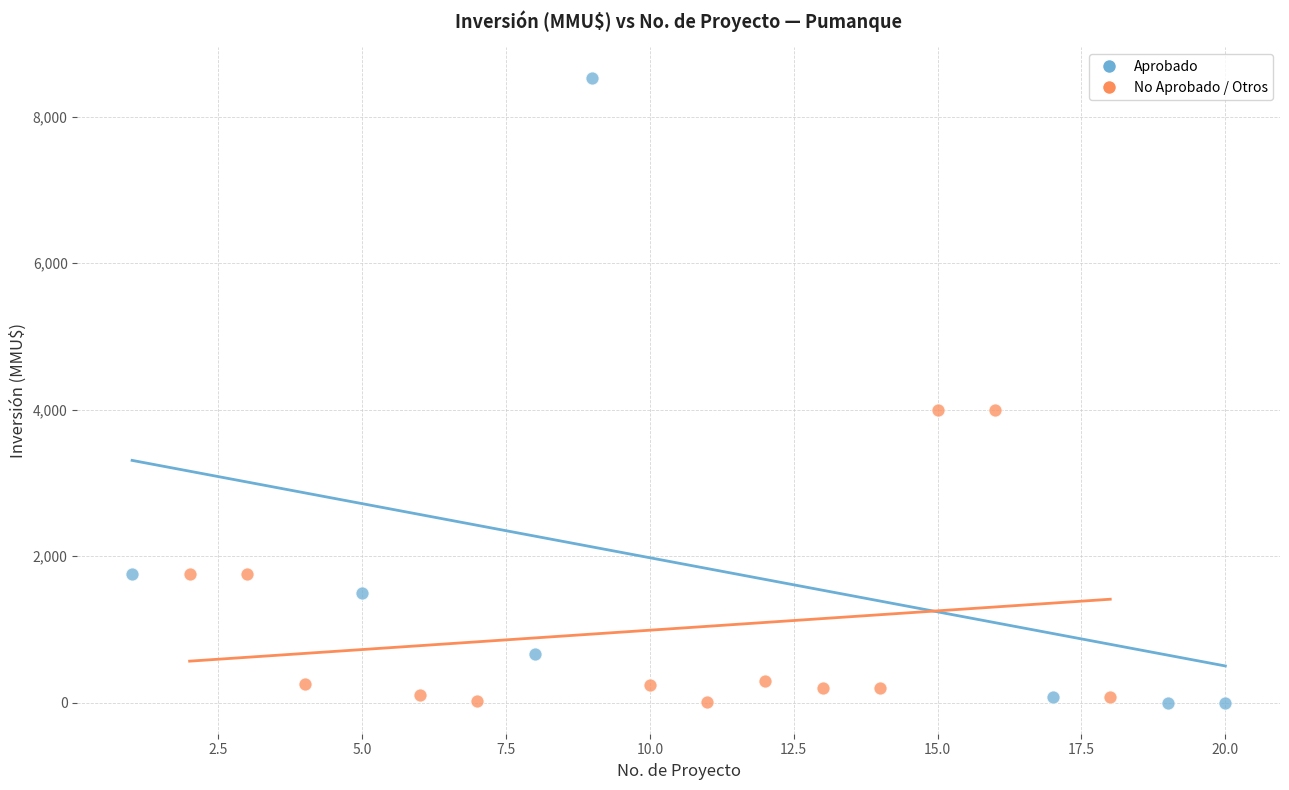

Which series has the widest spread of Y values?

Aprobado